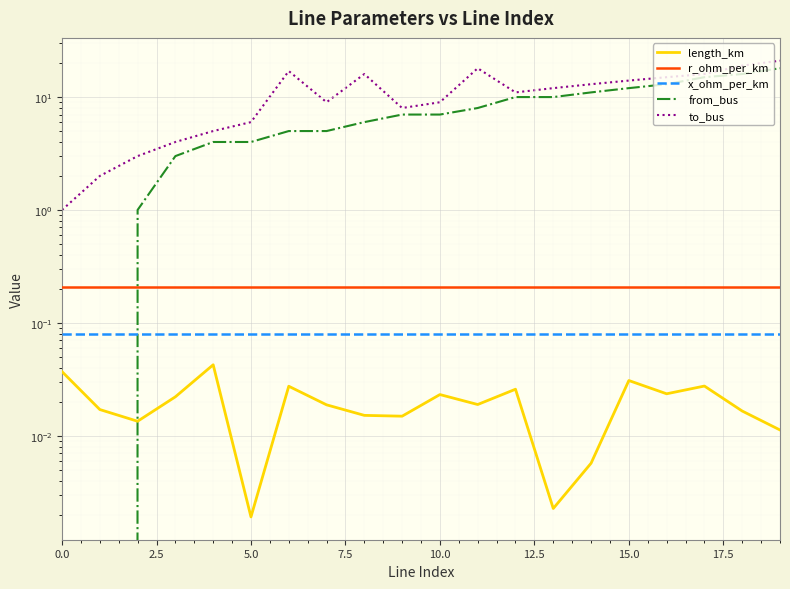

What is the minimum value for r_ohm_per_km?

0.2